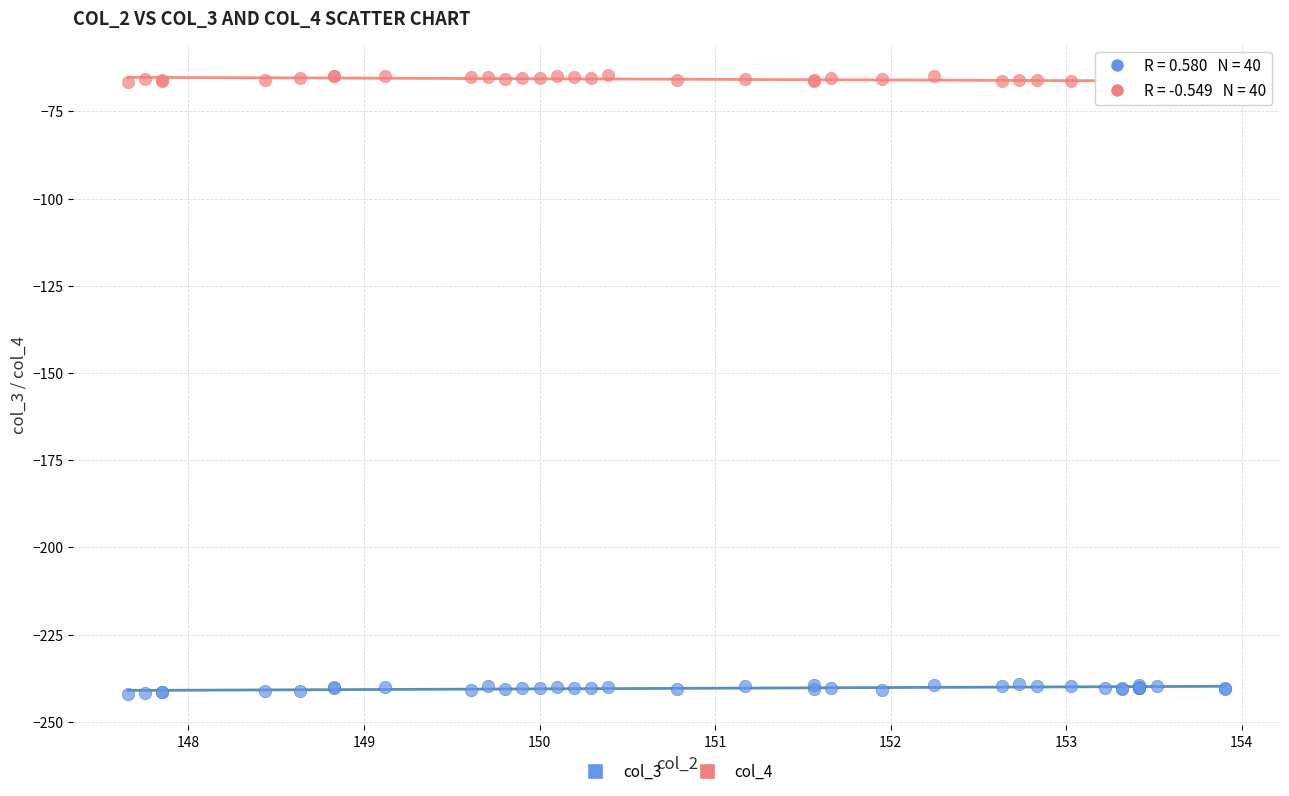

What is the X range (max minus min) for the scatter plot?

6.2